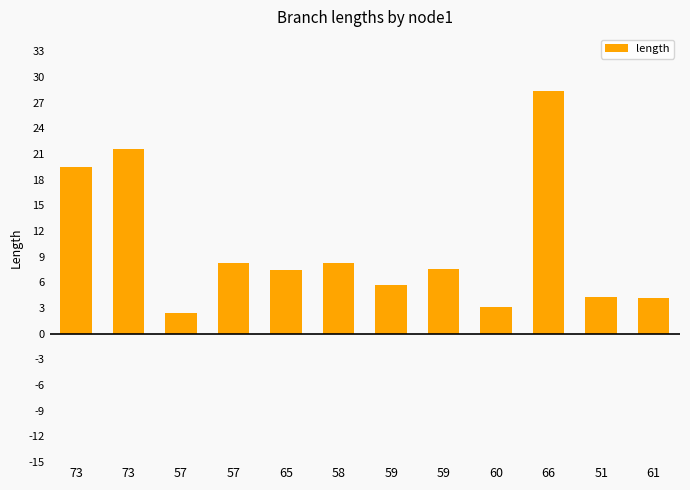

At which category does the chart reach its peak across all series?

66